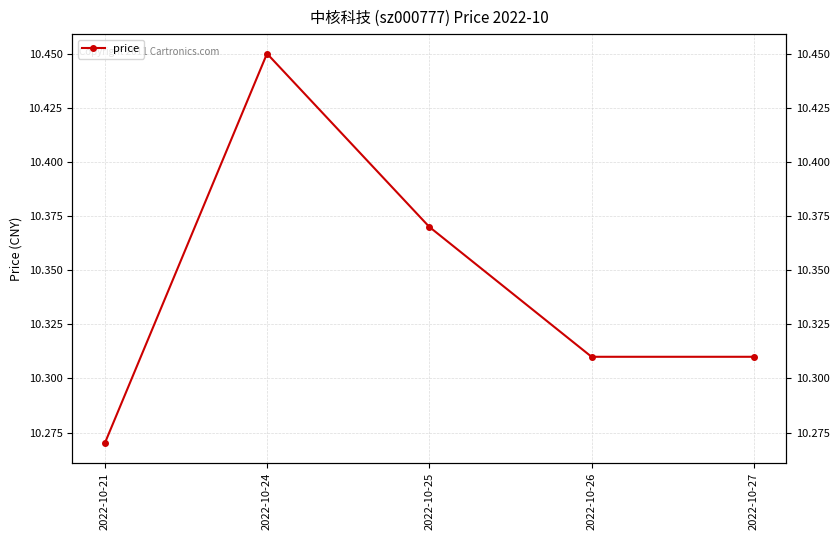

Reading right to left, what are all the values shown in this chart?

2022-10-27=10.3	2022-10-26=10.3	2022-10-25=10.4	2022-10-24=10.4	2022-10-21=10.3